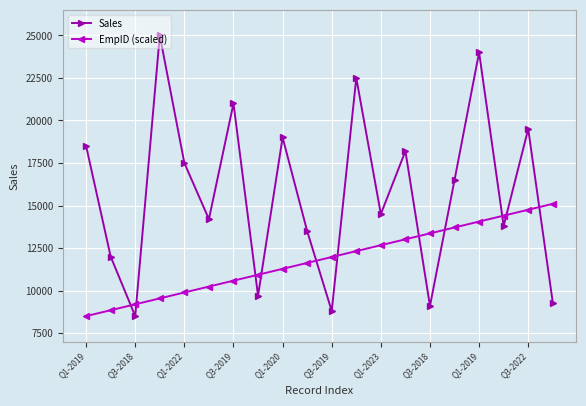

What is the value of the EmpID (scaled) point at the 20th from the left?

15100.0